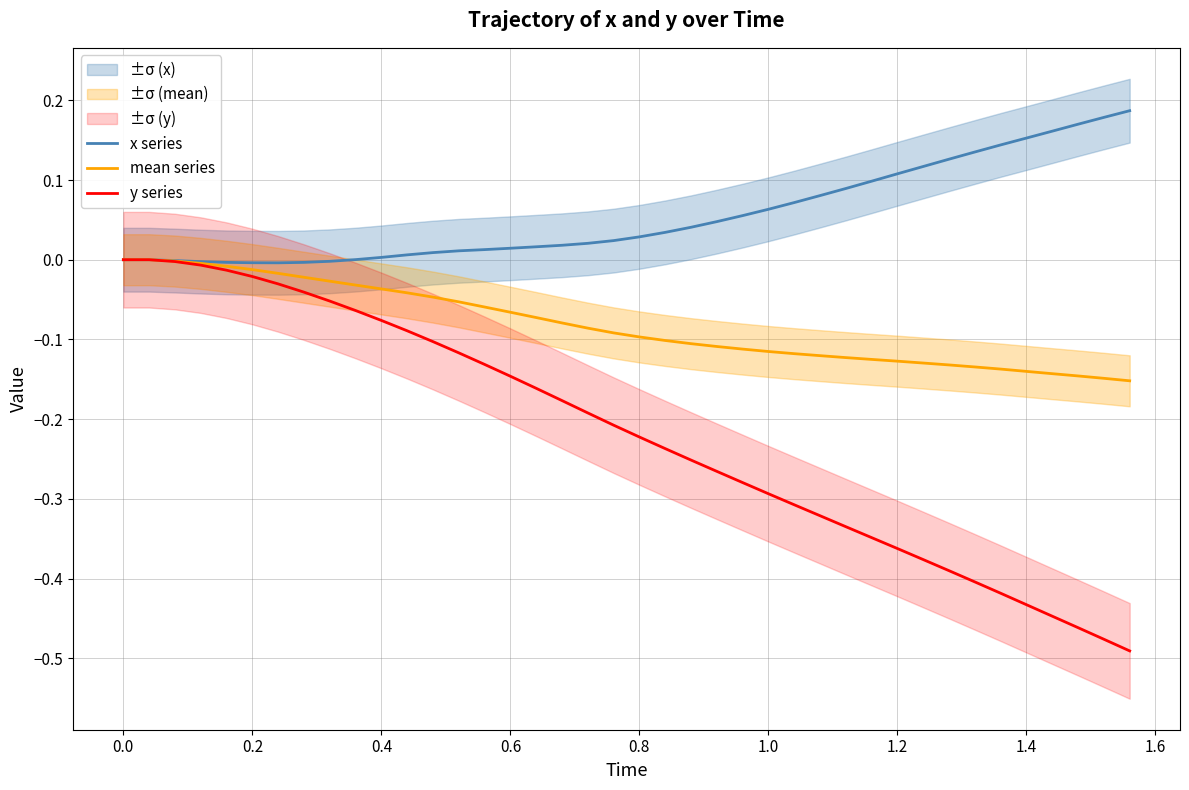

What is the average value of the x series series?

0.1